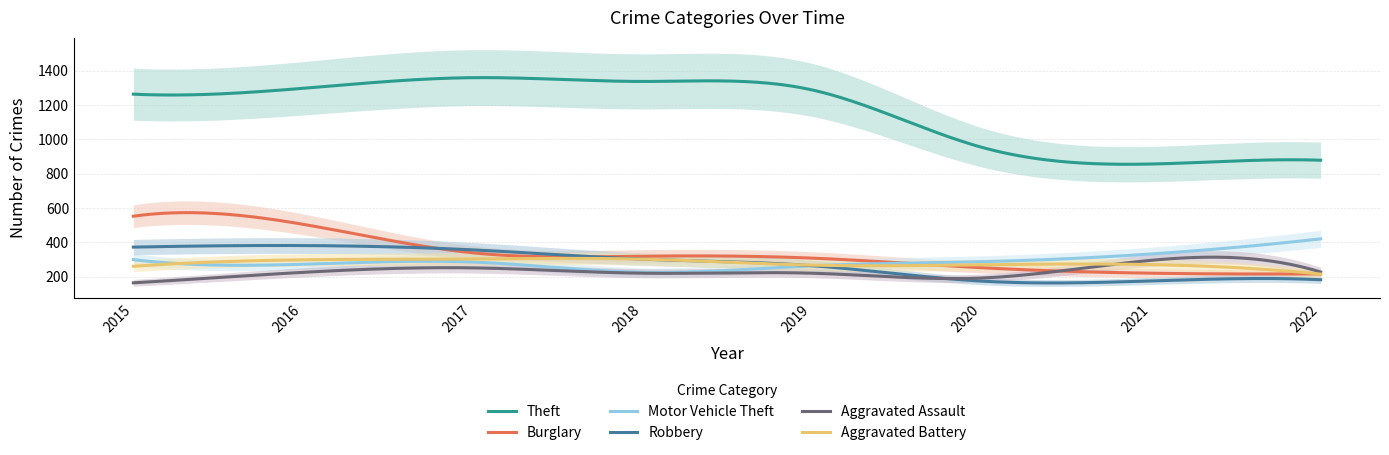

What is the maximum value shown in the chart?

1359